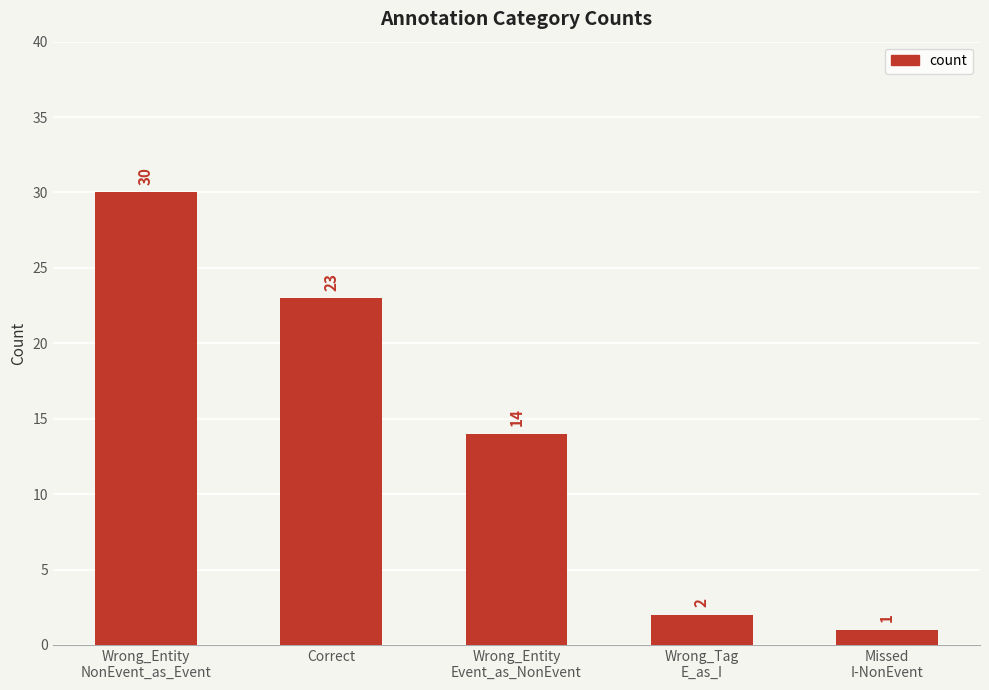

Which label corresponds to the largest value in the chart?

Wrong_Entity
NonEvent_as_Event